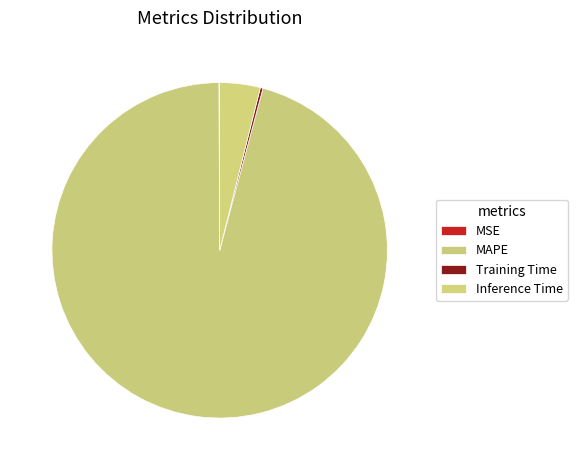

Rank the categories by value from lowest to highest.

MSE, Training Time, Inference Time, MAPE